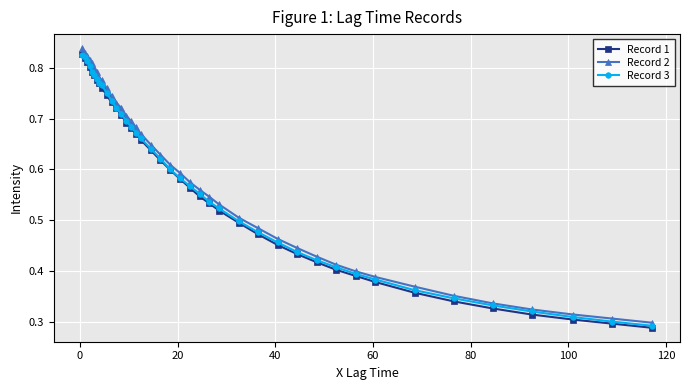

Count the Record 2 values in the range 0 to 1.

40